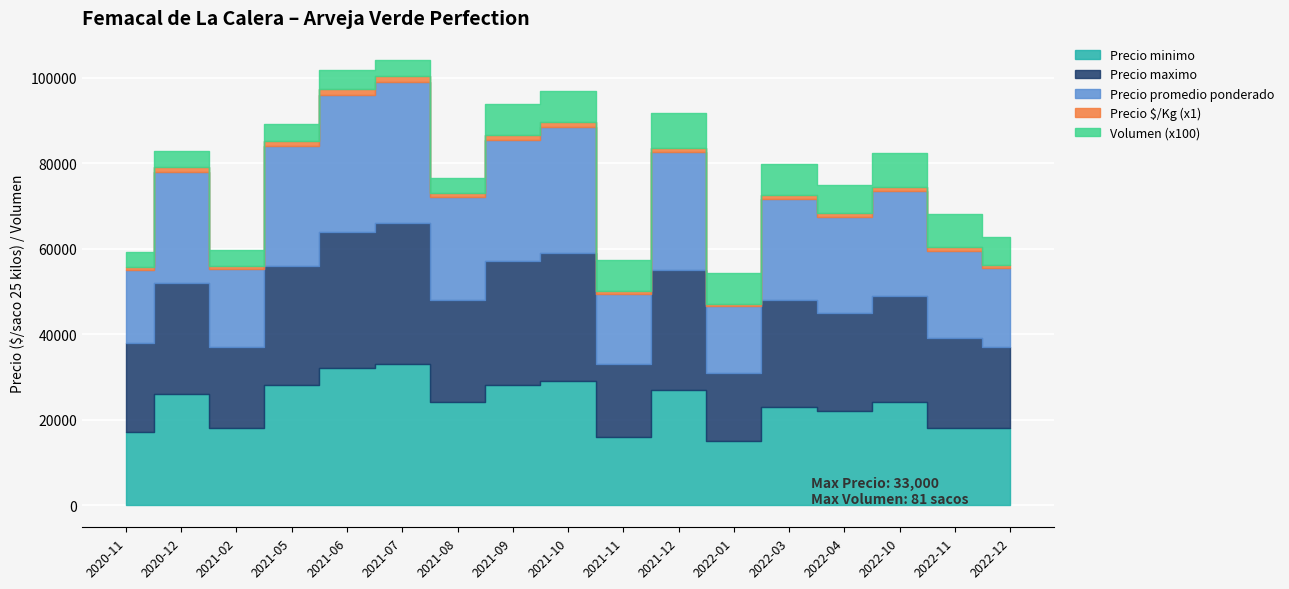

At how many categories does at least one series exceed 30358?

2